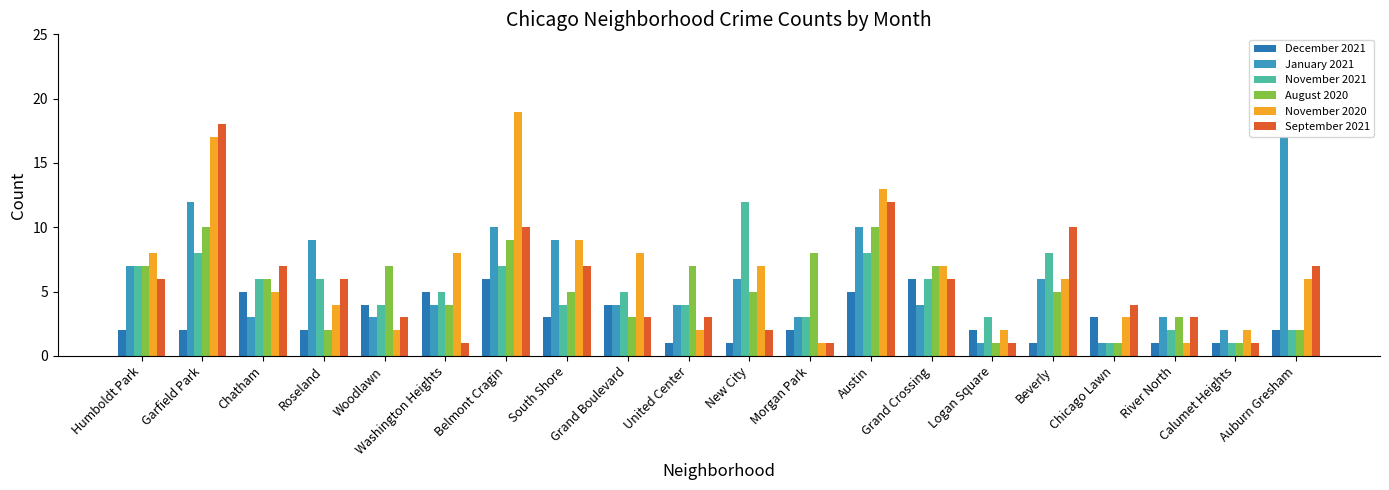

Reading left to right, what are all the values shown in this chart?

December 2021: 2	2	5	2	4	5	6	3	4	1	1	2	5	6	2	1	3	1	1	2
January 2021: 7	12	3	9	3	4	10	9	4	4	6	3	10	4	1	6	1	3	2	17
November 2021: 7	8	6	6	4	5	7	4	5	4	12	3	8	6	3	8	1	2	1	2
August 2020: 7	10	6	2	7	4	9	5	3	7	5	8	10	7	1	5	1	3	1	2
November 2020: 8	17	5	4	2	8	19	9	8	2	7	1	13	7	2	6	3	1	2	6
September 2021: 6	18	7	6	3	1	10	7	3	3	2	1	12	6	1	10	4	3	1	7